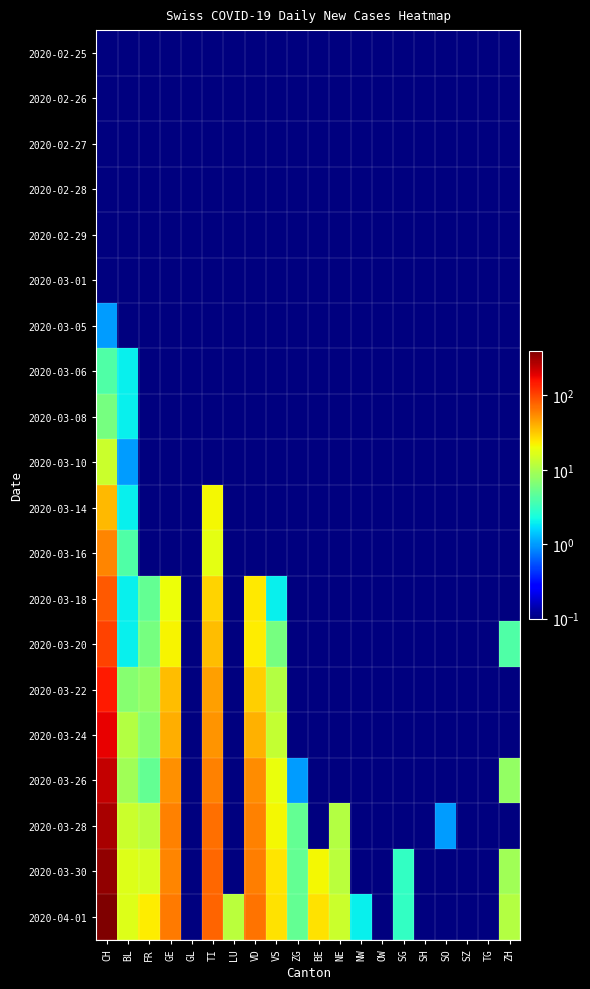

Which has a higher value, TI or LU?

TI